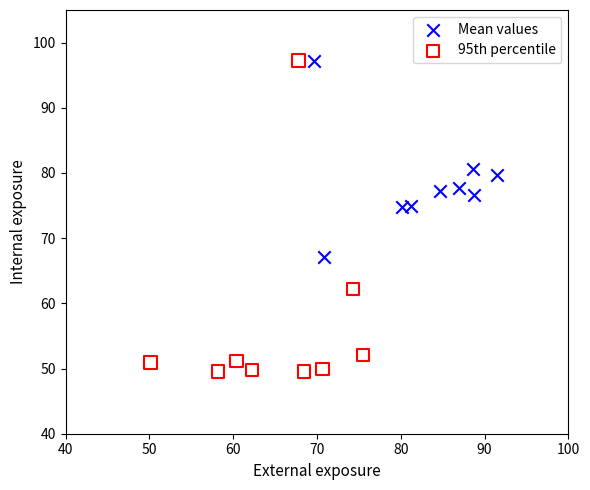

Which series has the largest Y range (max minus min)?

95th percentile